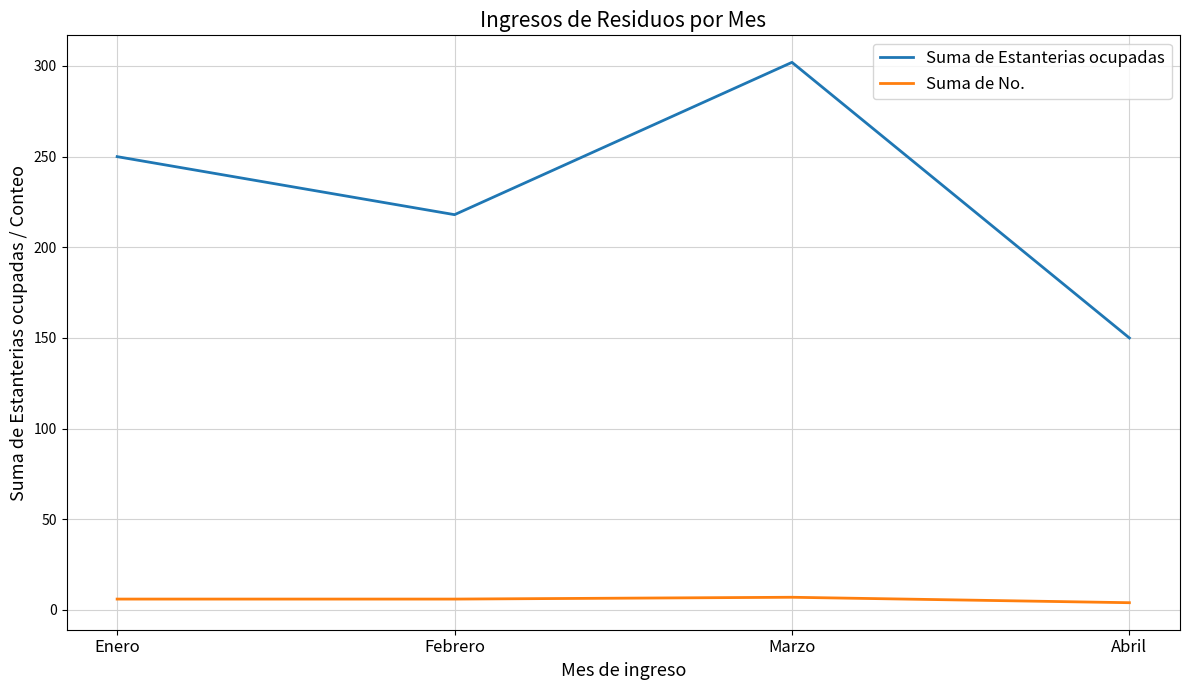

At which category does the chart reach its peak across all series?

Marzo